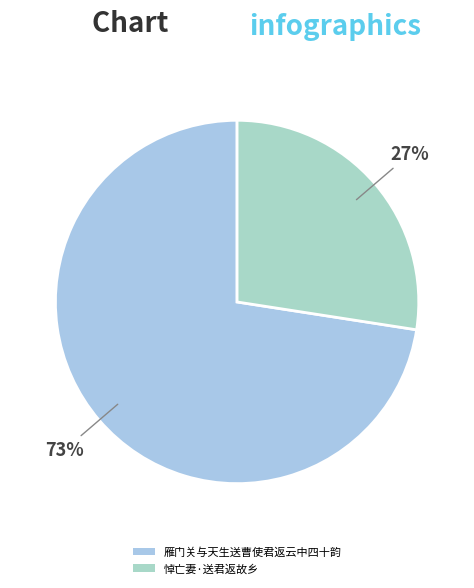

How many slices are in this pie chart?

2